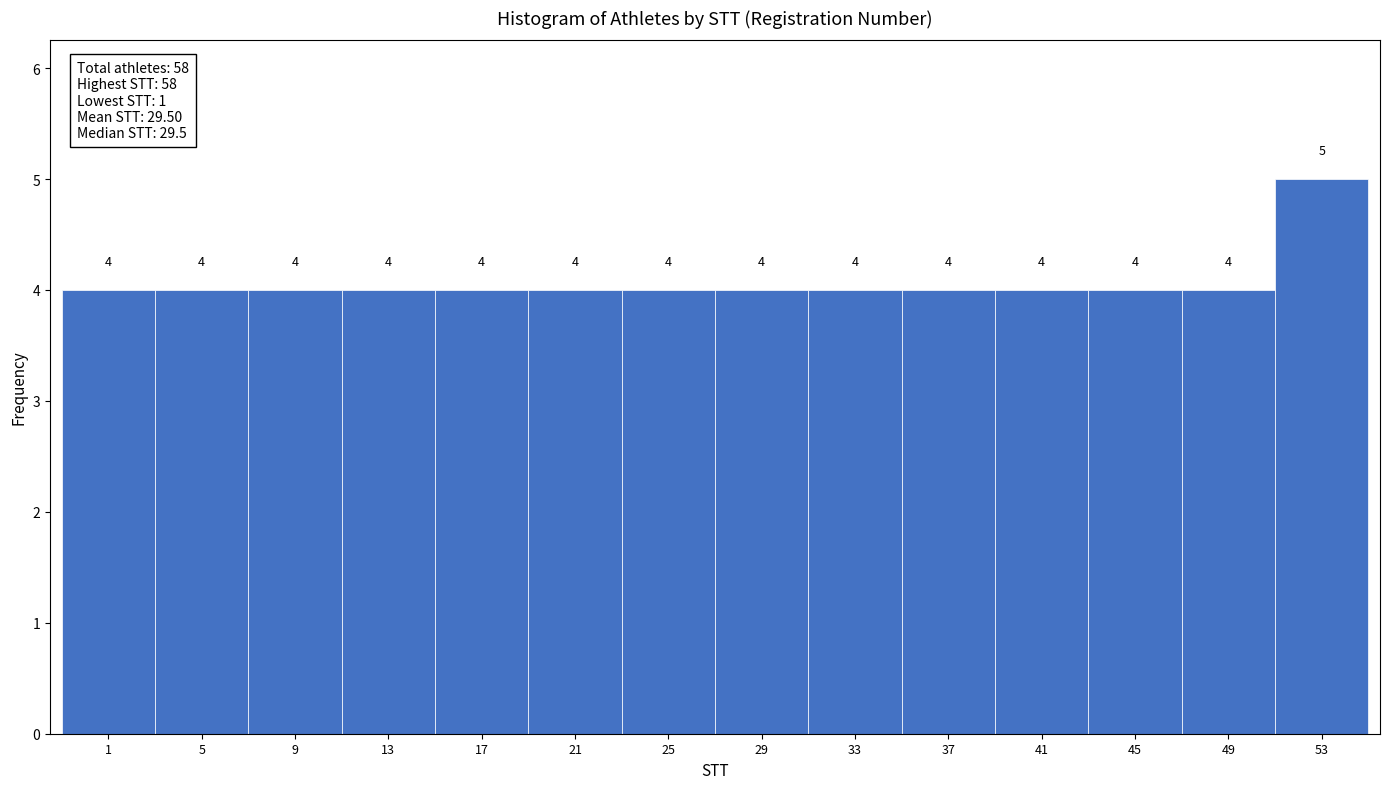

Reading left to right, what are all the values shown in this chart?

1=4	5=4	9=4	13=4	17=4	21=4	25=4	29=4	33=4	37=4	41=4	45=4	49=4	53=5